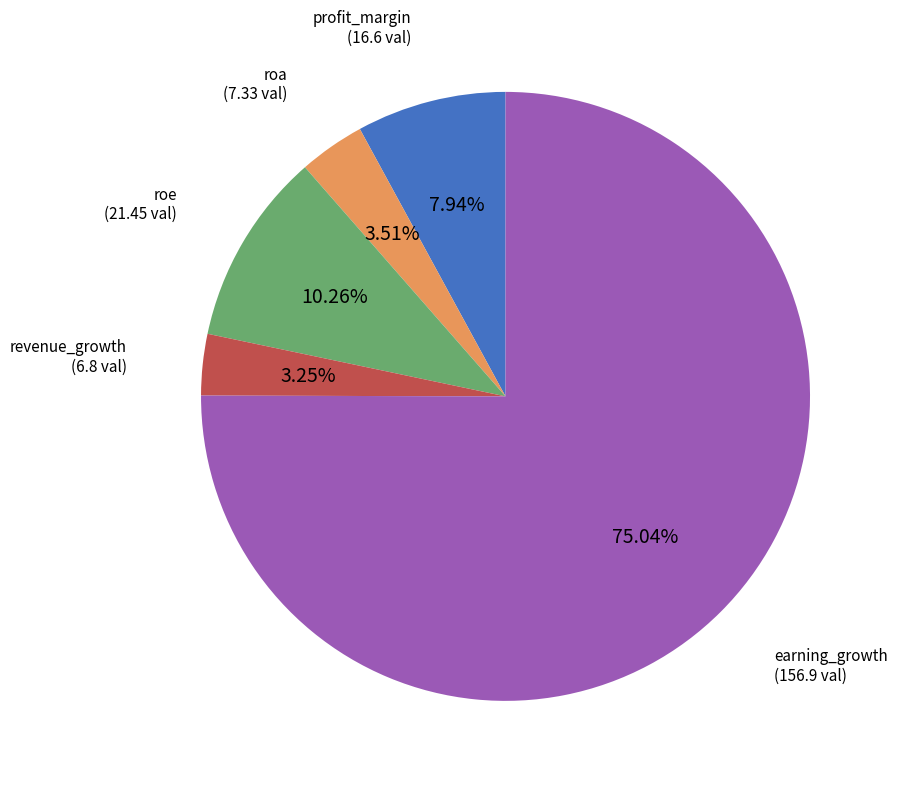

To the nearest percent, what is the difference between the largest and smallest slice percentages?

72%